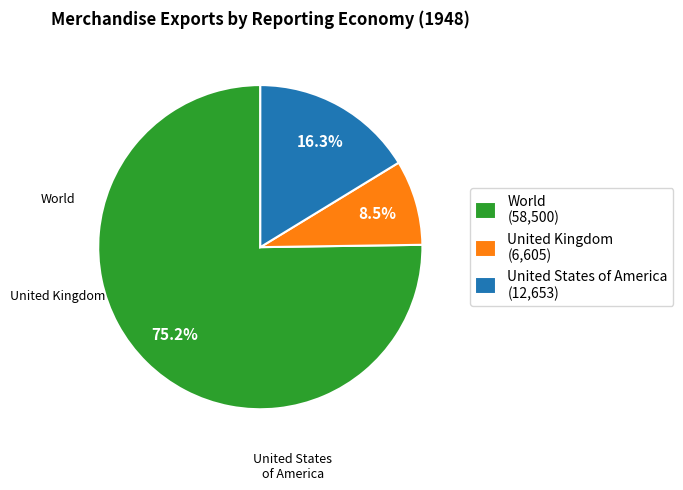

To the nearest percent, what is the difference between the largest and smallest slice percentages?

67%